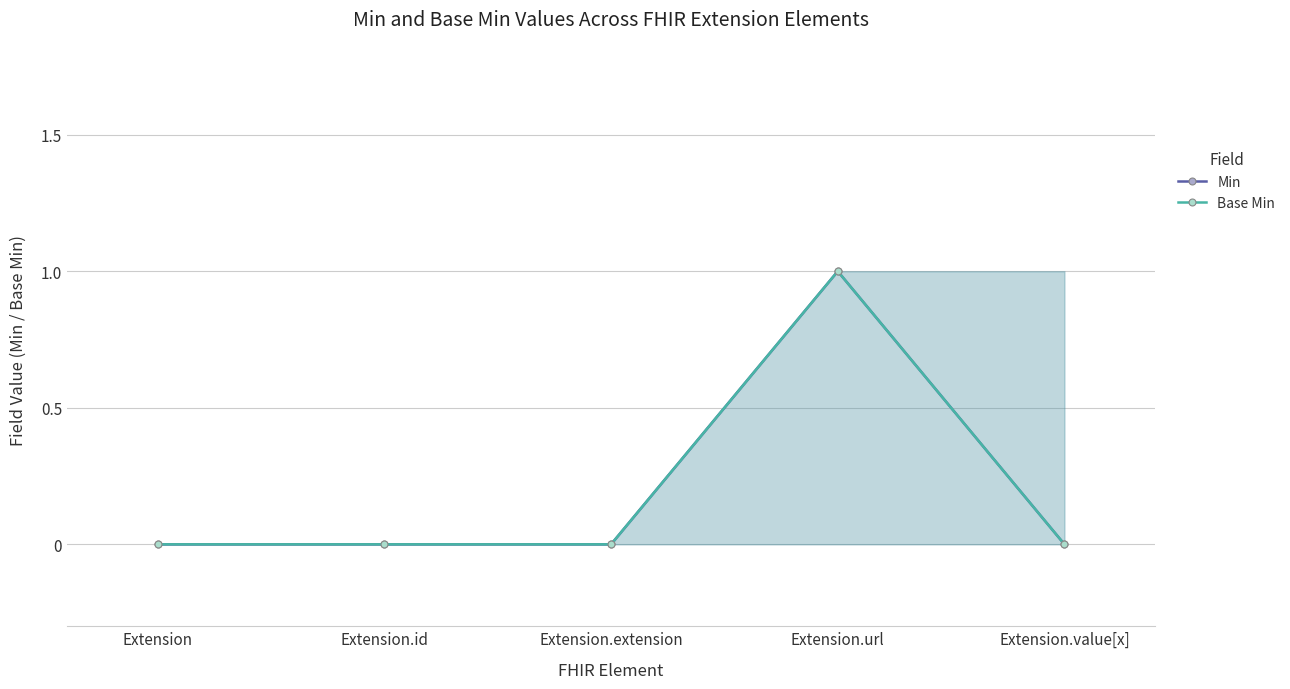

What is the label of the 5th point from the left?

Extension.value[x]